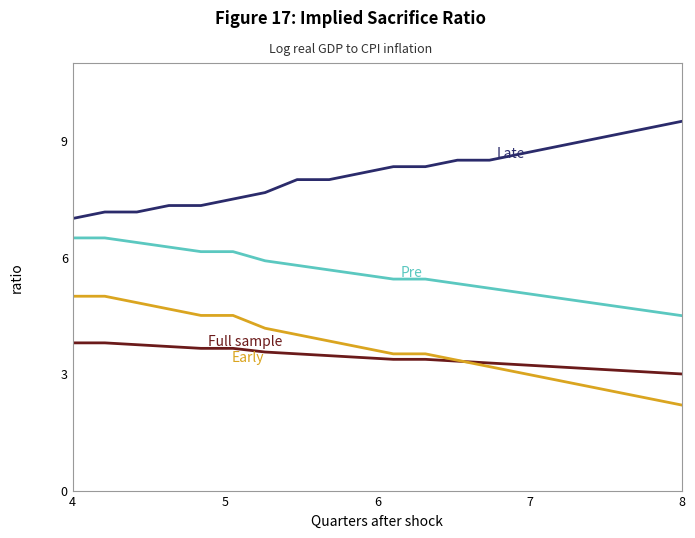

What is the minimum value shown in the chart?

2.2